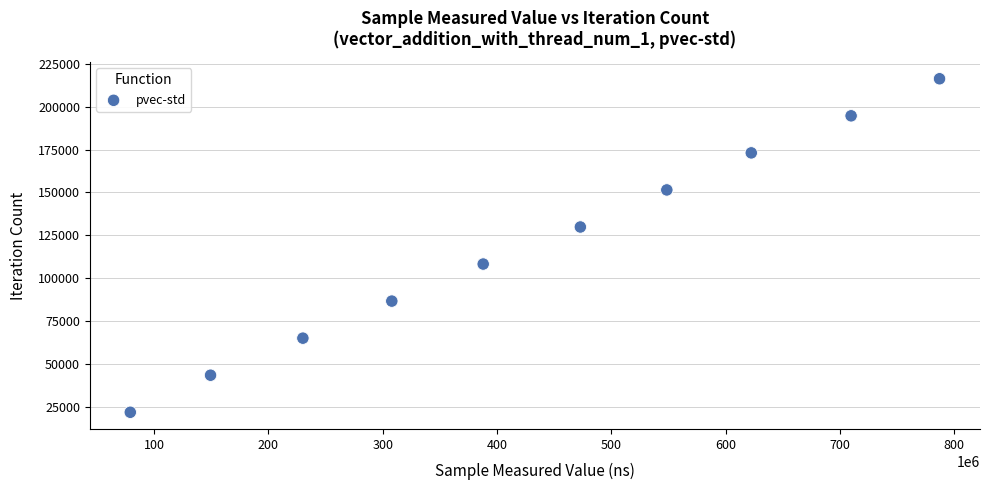

What is the average X value?

429587438